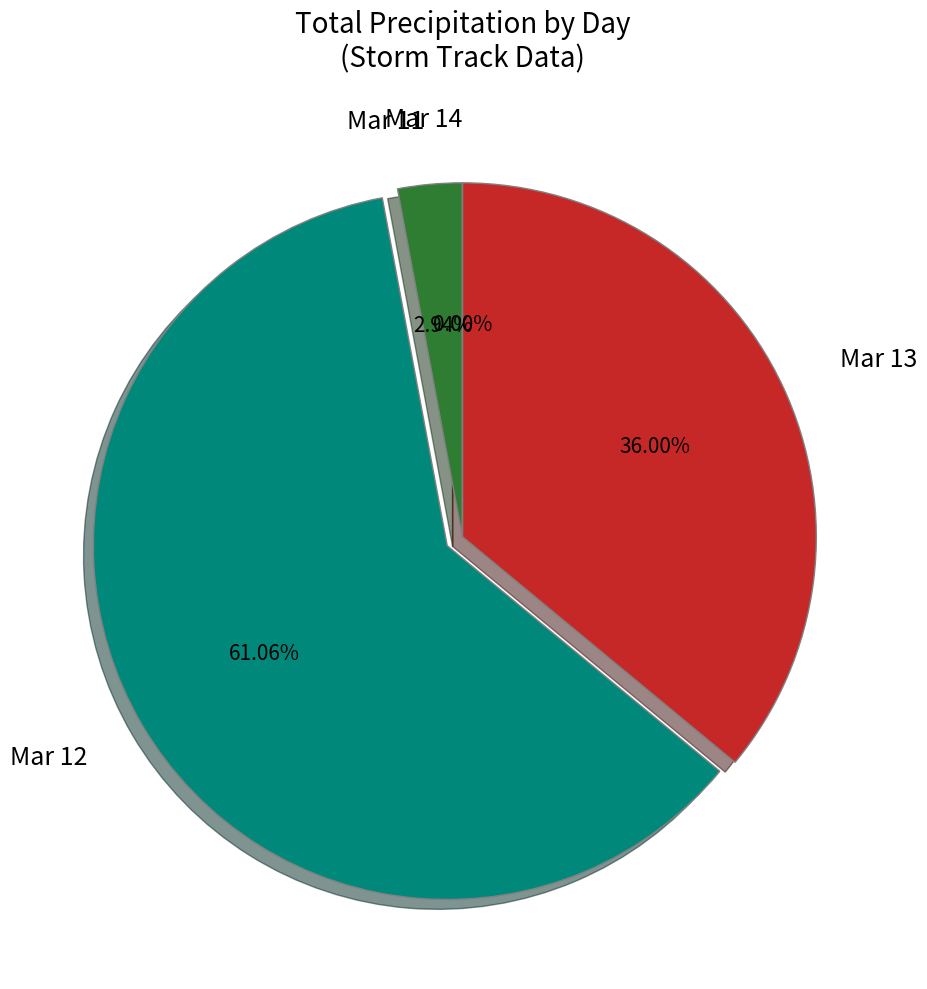

To the nearest percent, what percentage of the pie is 11?

3%